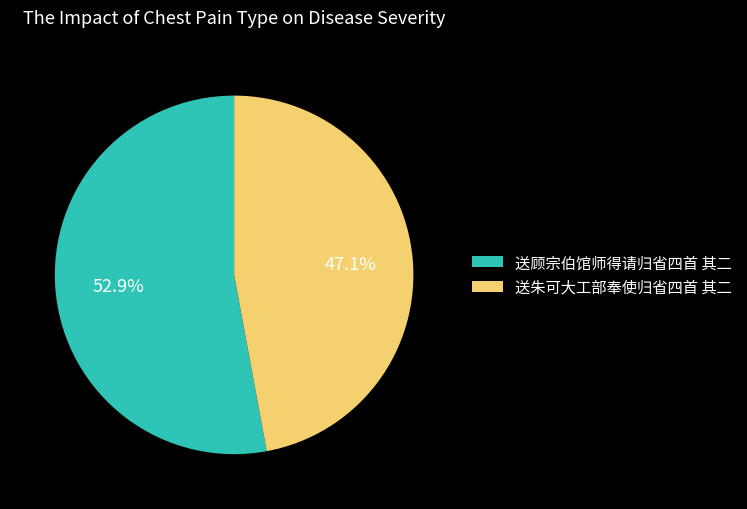

Which category has the biggest portion of the pie?

送顾宗伯馆师得请归省四首 其二